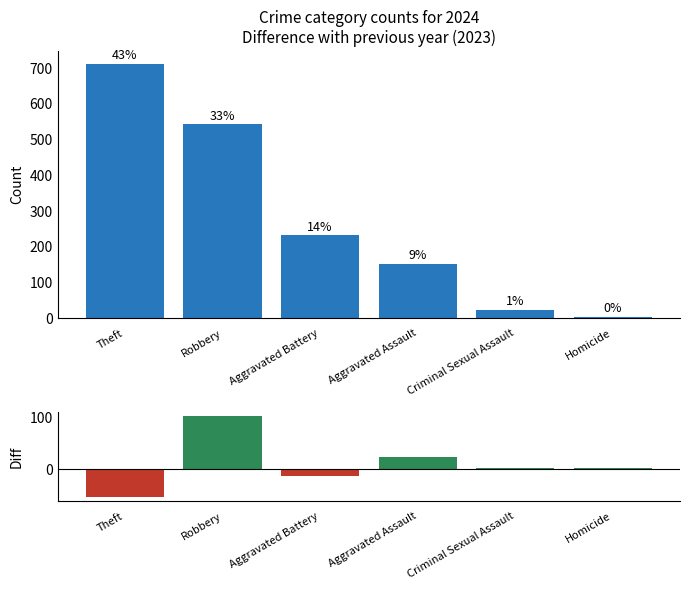

What is the change in value from Aggravated Assault to Homicide?

-21